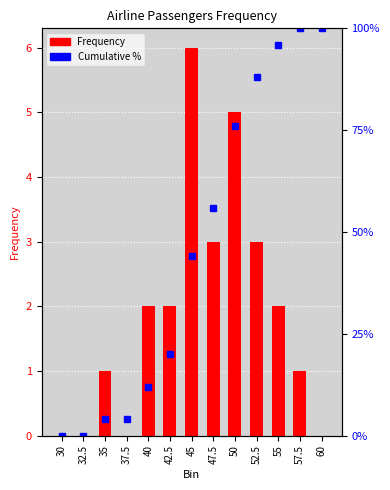

What position from the left is 32.5?

2